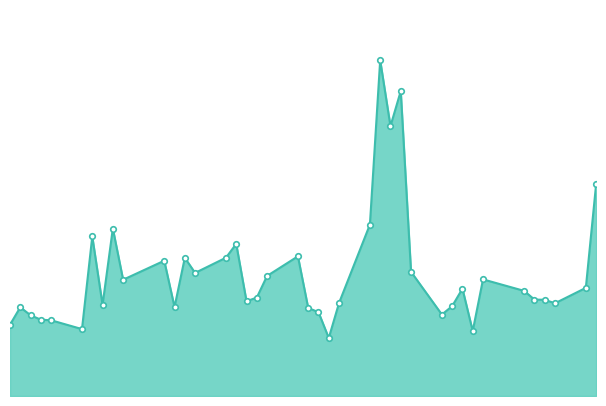

Is this an area chart (filled region under the line)?

Yes